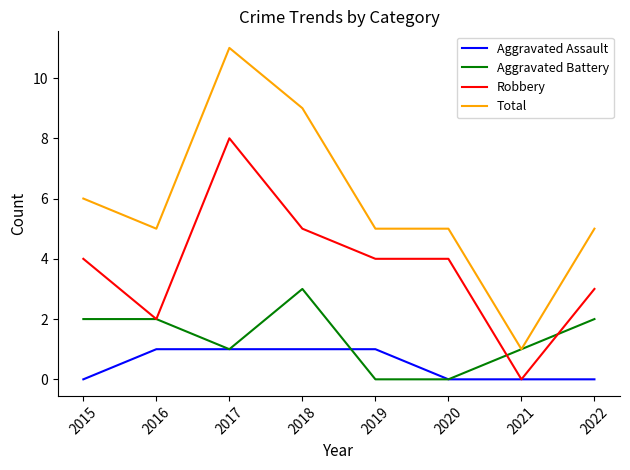

What is the maximum value shown in the chart?

11